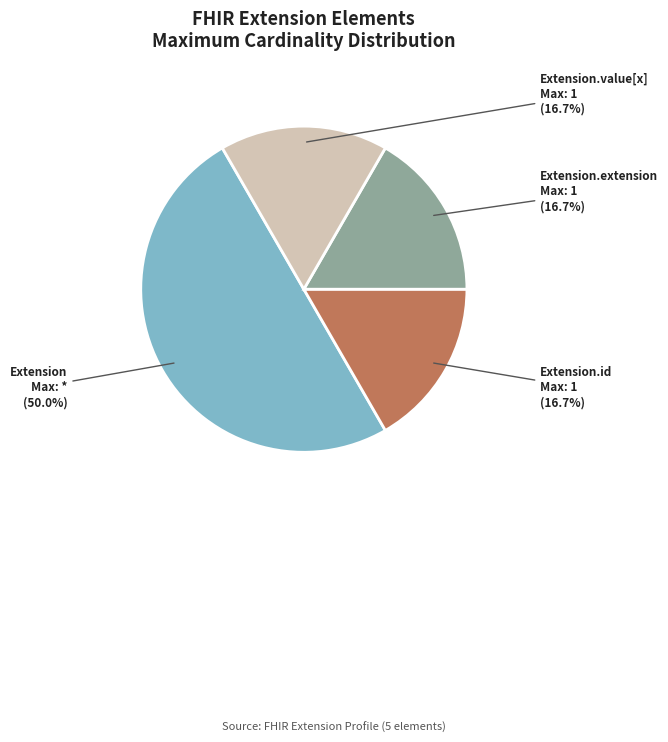

Count the number of slices in the pie.

4